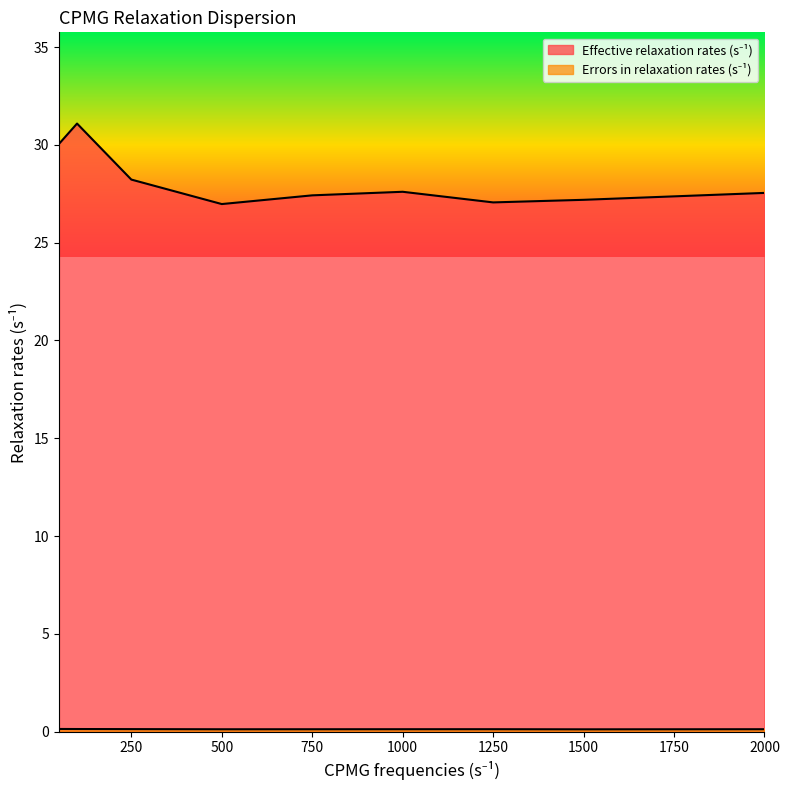

The Errors in relaxation rates (s⁻¹) series shows 0.1 at 1250. True or false?

True